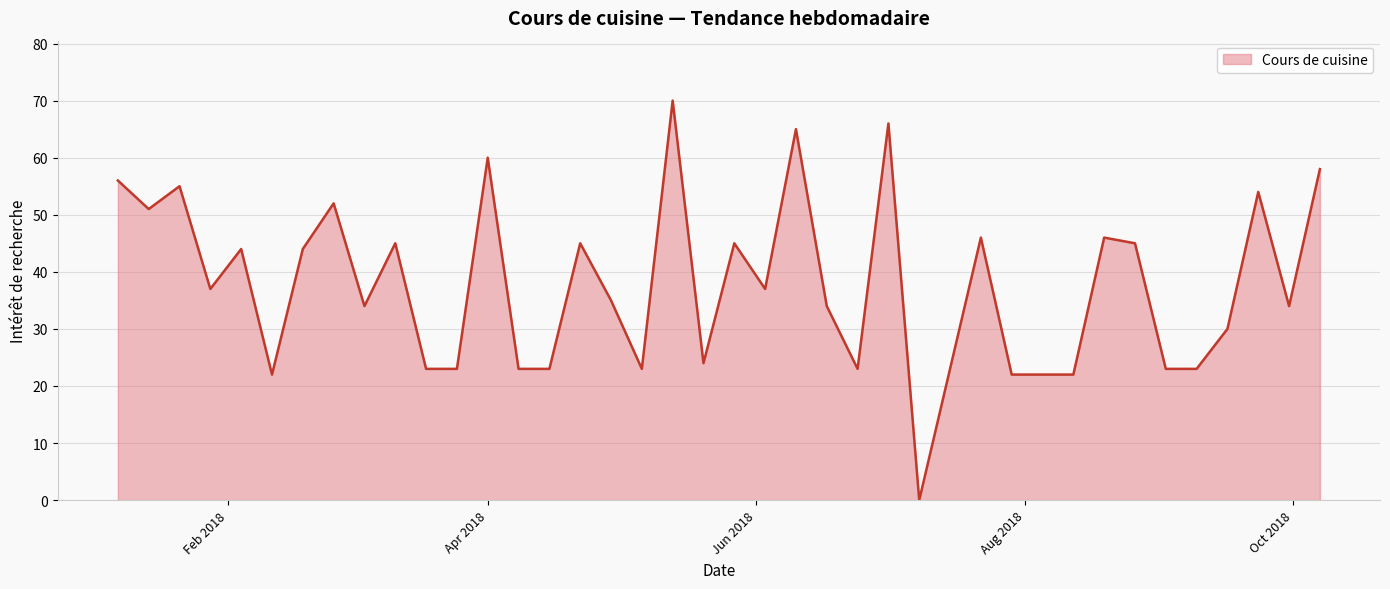

What is the maximum value shown in the chart?

70